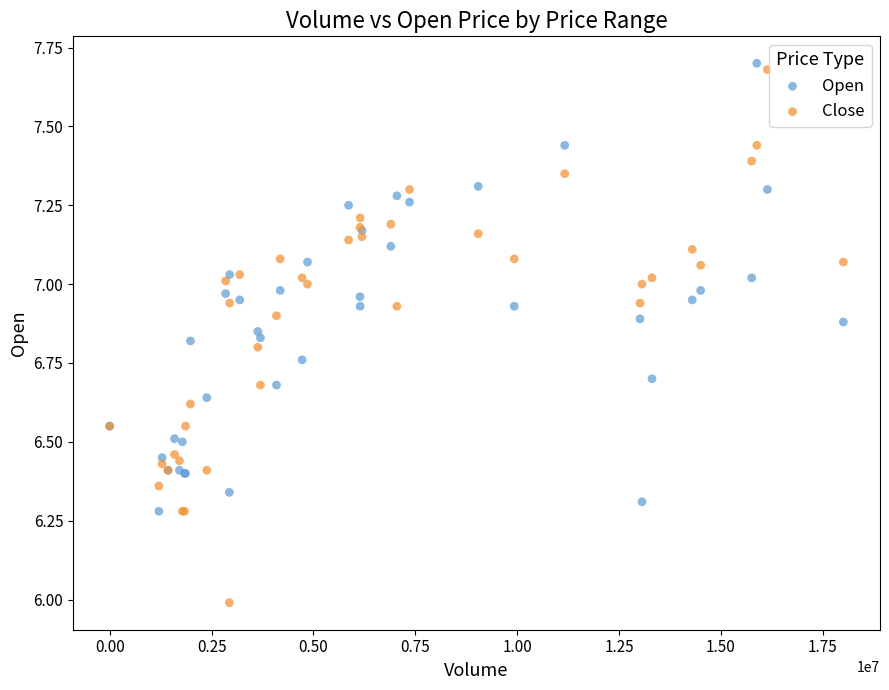

Which series has the largest Y range (max minus min)?

Close